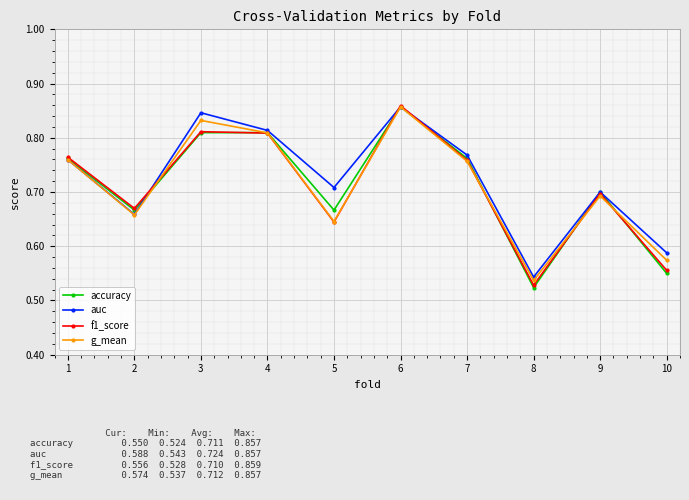

Which category has the lowest value in the g_mean series?

8